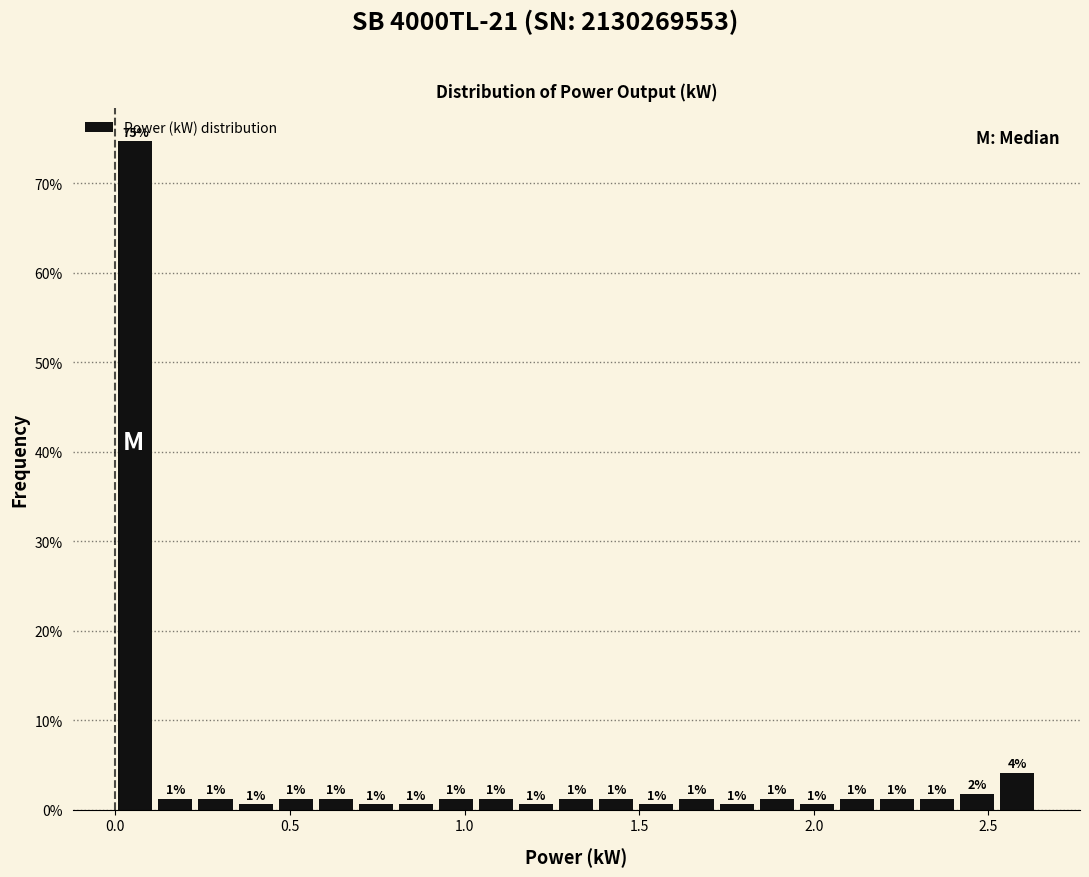

Read against the x-axis, roughly where is the centre of the tallest bar?

0.05